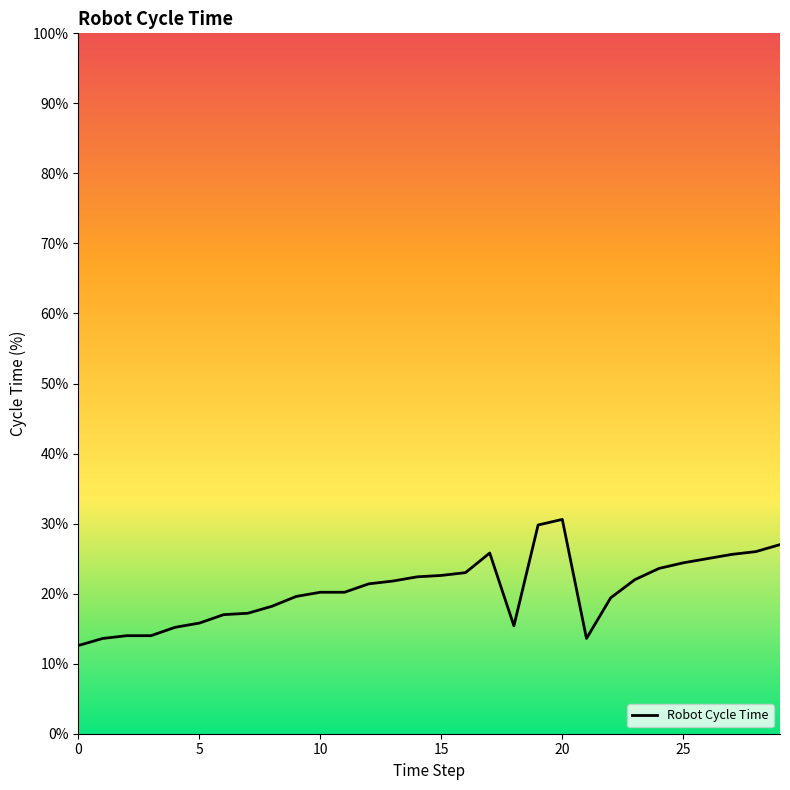

What is the difference between the second highest and second lowest values?

16.2